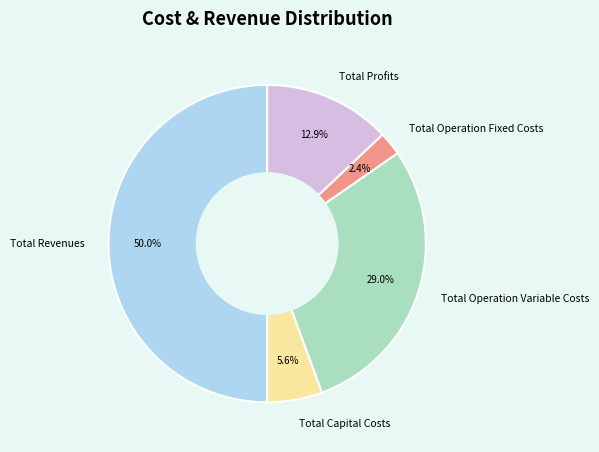

To the nearest percent, what portion does Total Profits represent?

13%